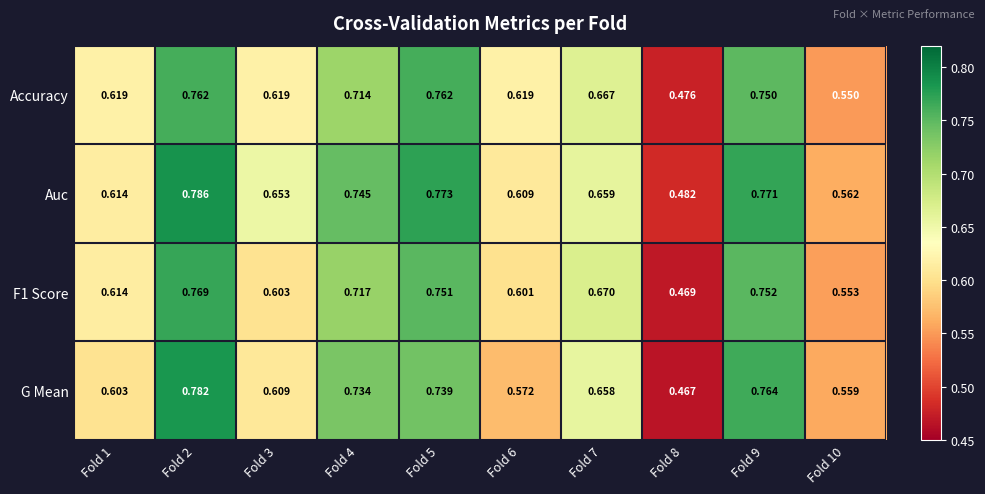

Which series has the largest total across all categories?

Auc